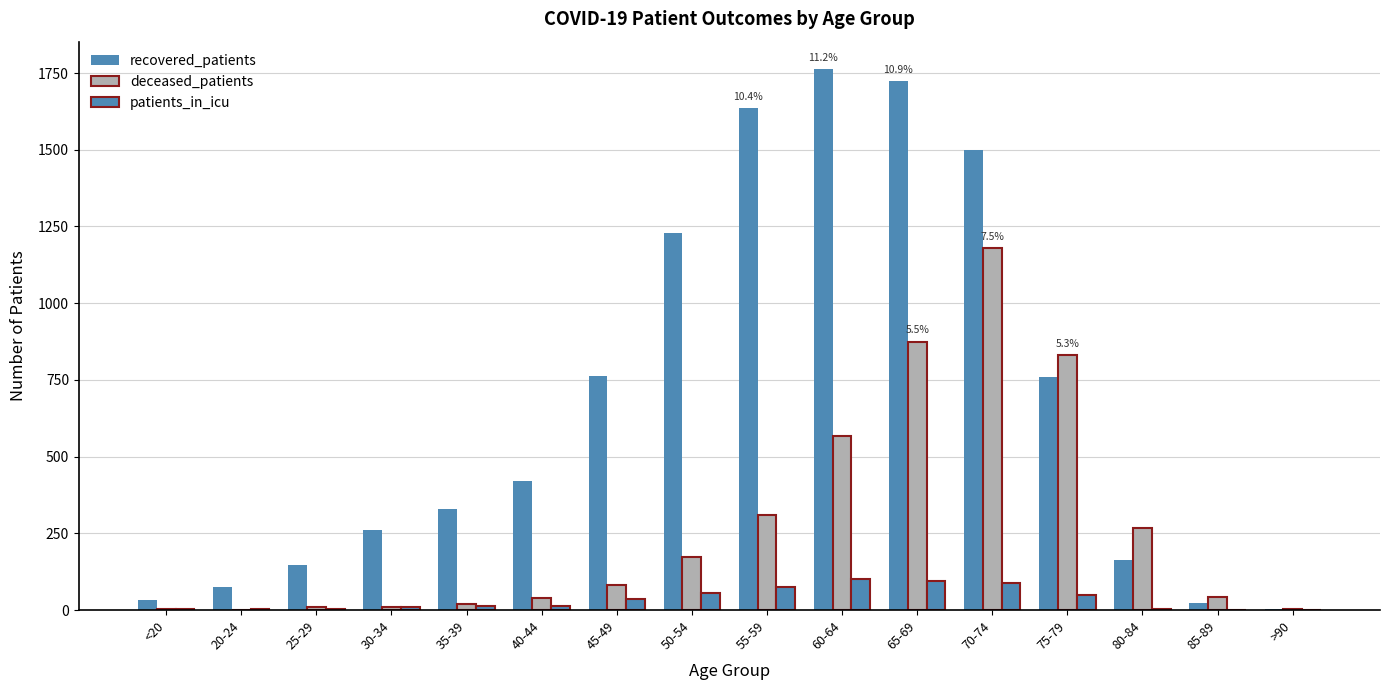

What is the value of the recovered_patients bar at the 16th from the left?

3